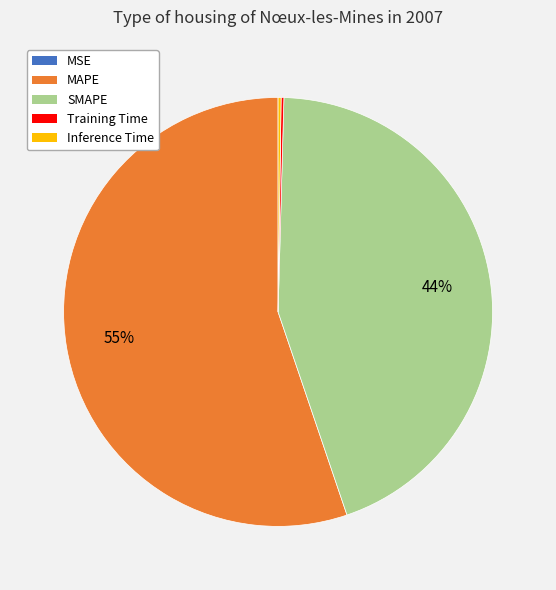

The SMAPE slice represents 38% of the pie. True or false?

False